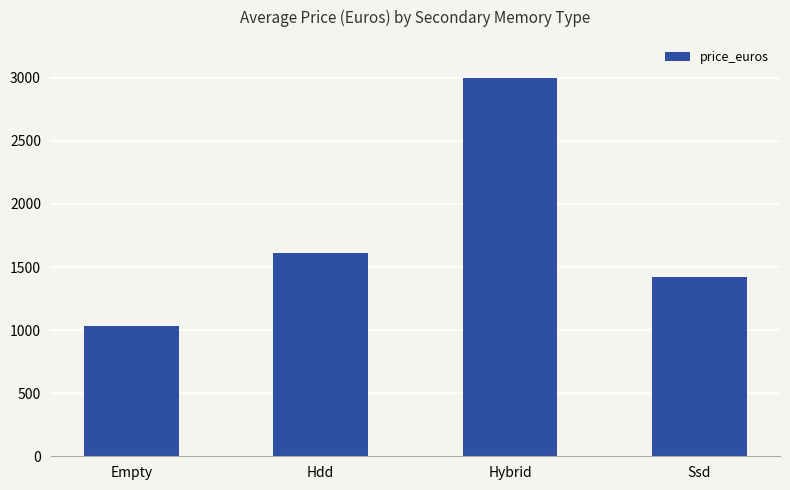

What is the greatest value displayed?

2995.0